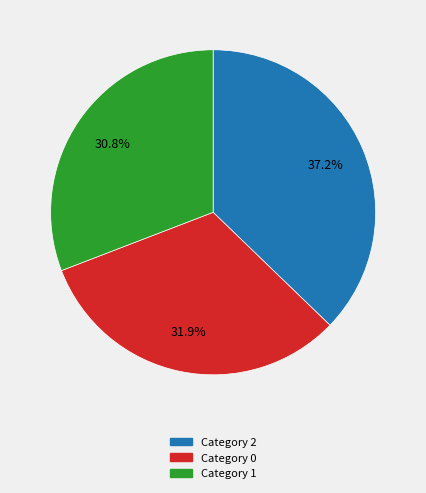

Does any single category account for the majority?

No